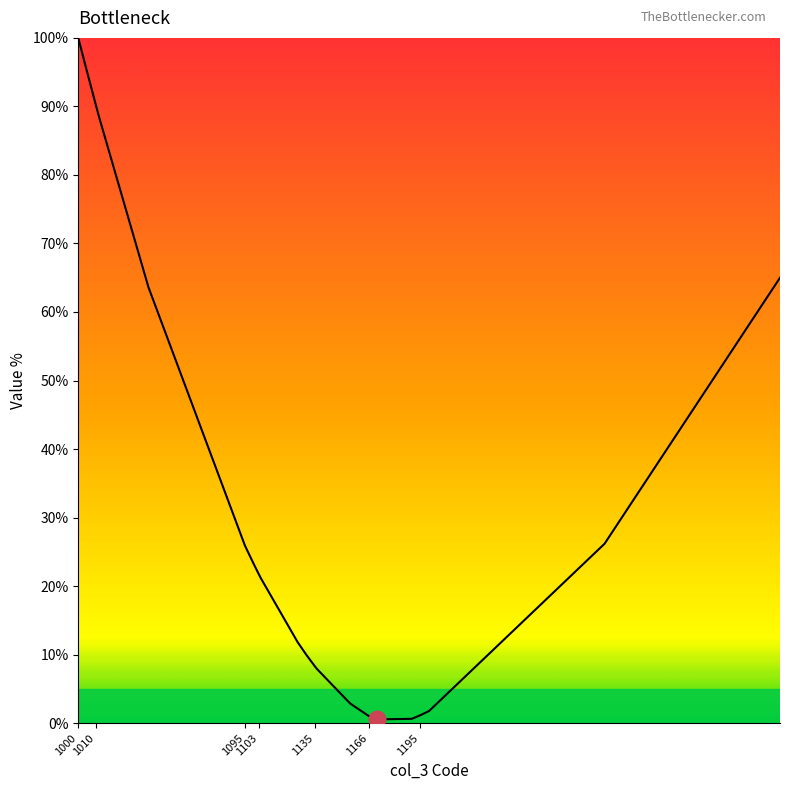

What is the difference between the maximum and minimum values?

99.4